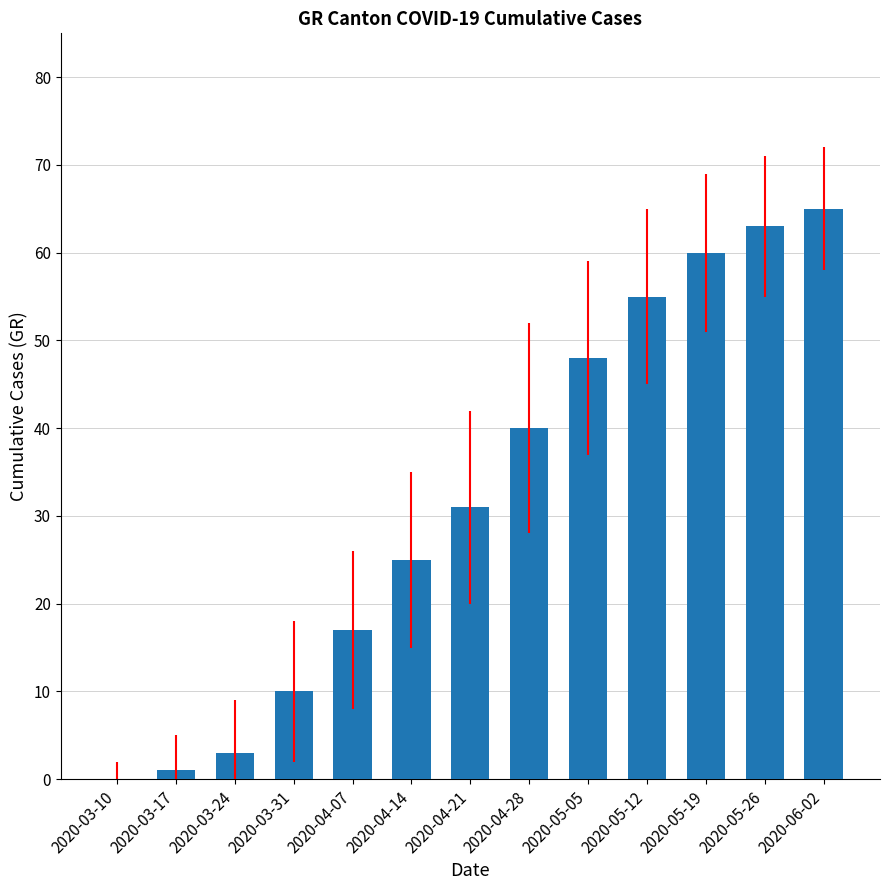

Read the value at 2020-05-05, to the nearest 10.

50